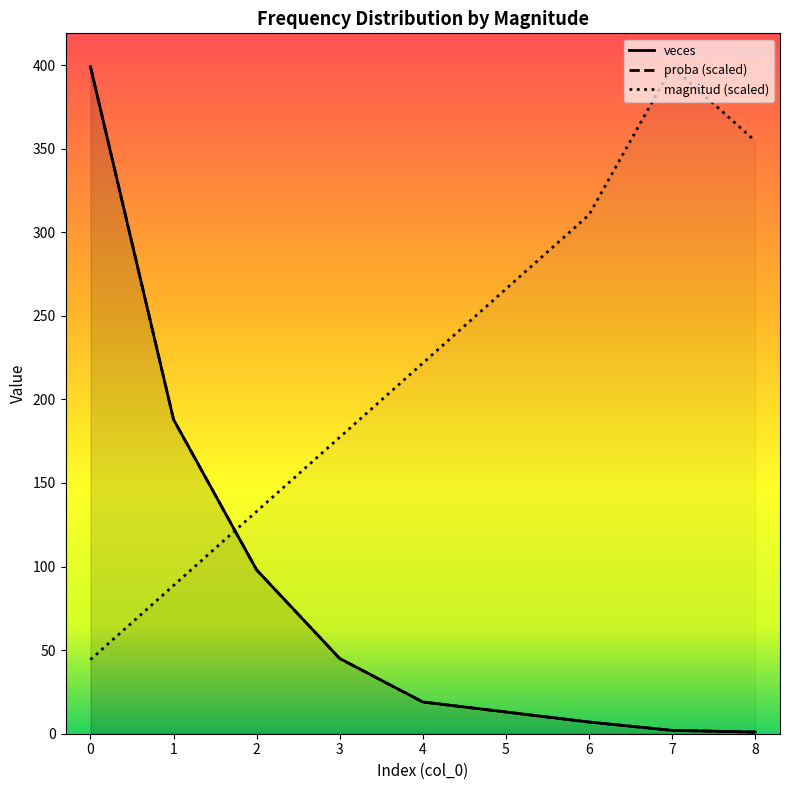

The magnitud series shows 88.7 at 1. True or false?

True